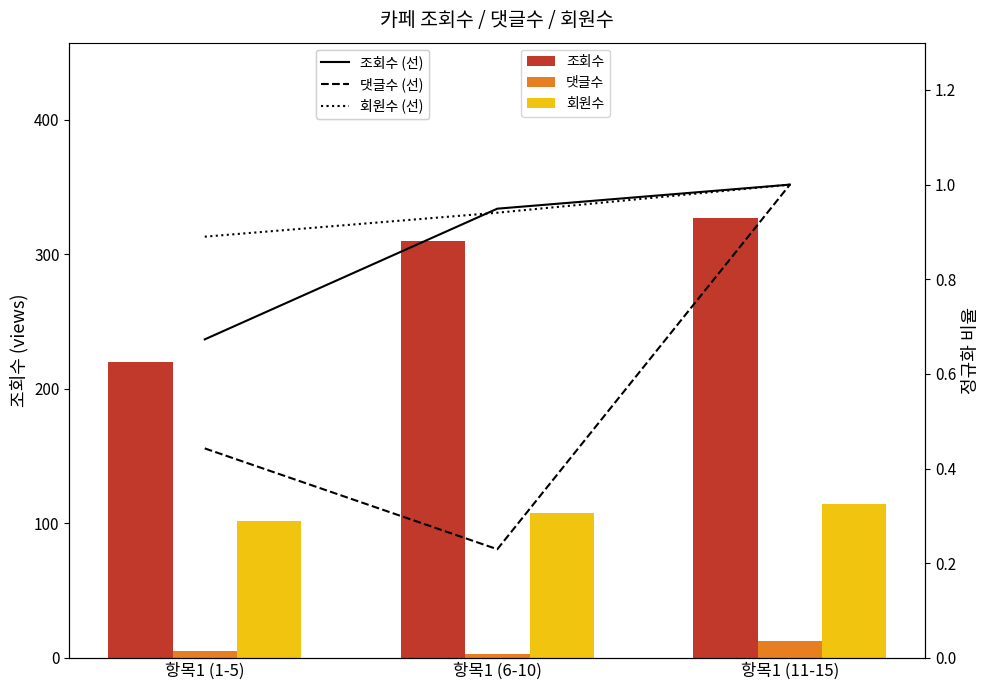

Reading left to right, what are all the values shown in this chart?

조회수: 219.8	310.0	326.6
댓글수: 5.4	2.8	12.2
회원수: 102.0	107.8	114.6
조회수 (비율): 0.7	0.9	1.0
댓글수 (비율): 0.4	0.2	1.0
회원수 (비율): 0.9	0.9	1.0